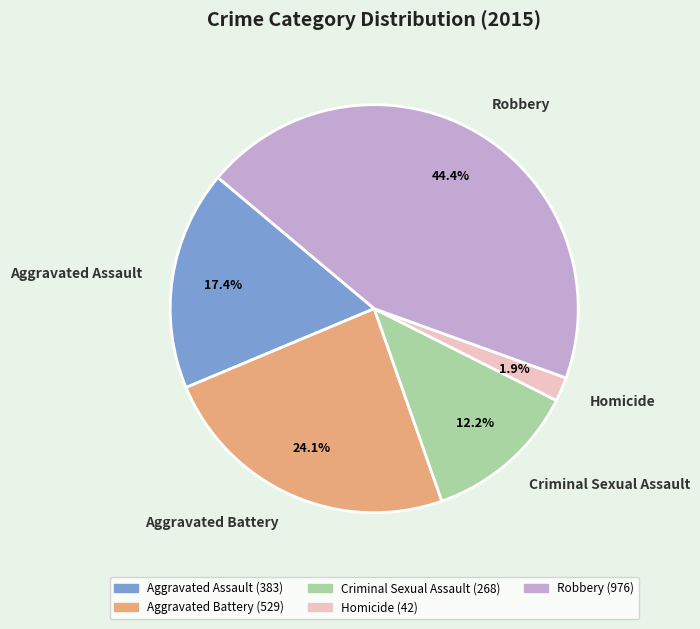

Which has a higher value, Aggravated Assault or Homicide?

Aggravated Assault